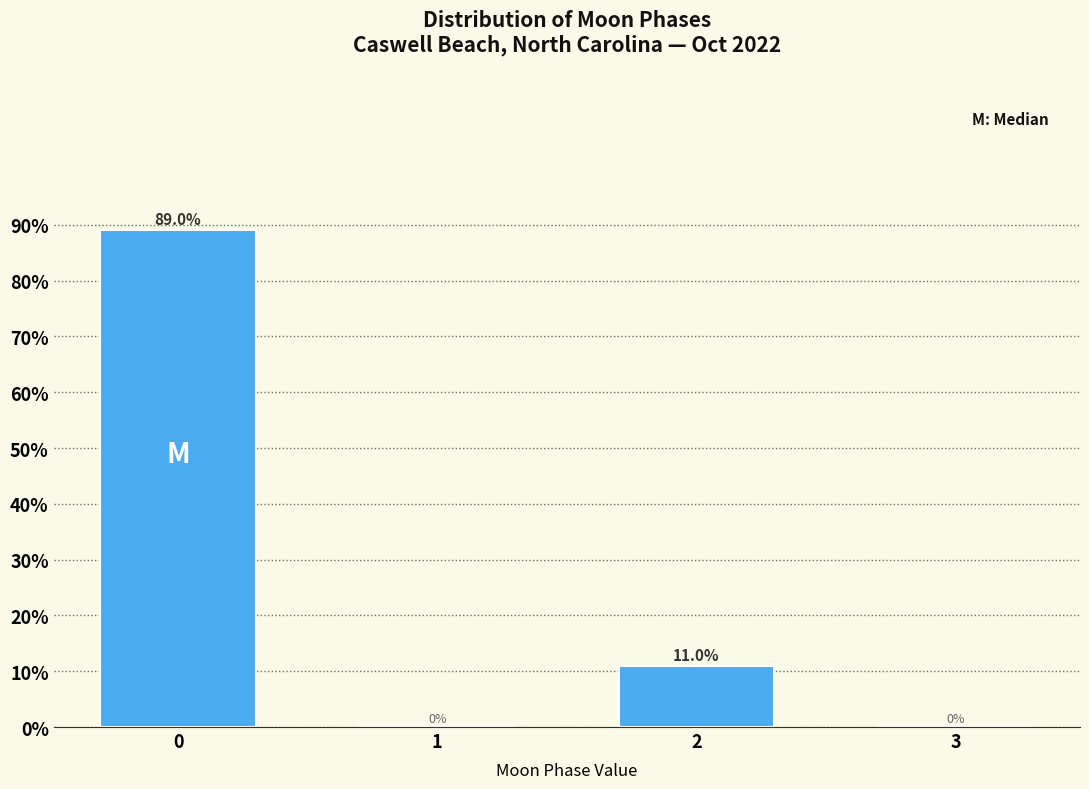

Reading right to left, what are all the values shown in this chart?

3=0.0	2=11.0	1=0.0	0=89.0